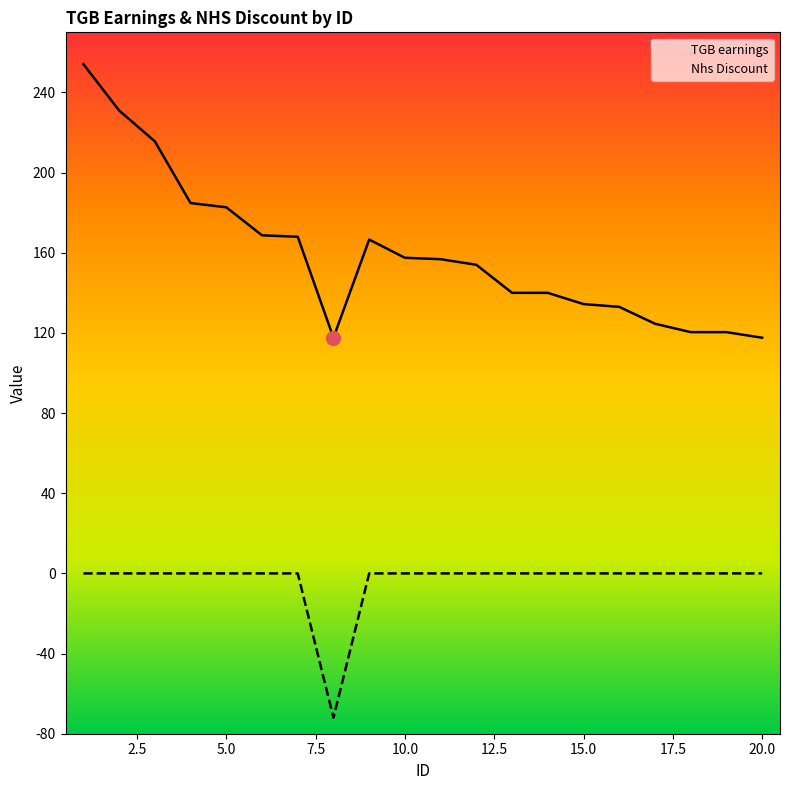

List the series in order of their overall mean, lowest first.

Nhs Discount, TGB earnings